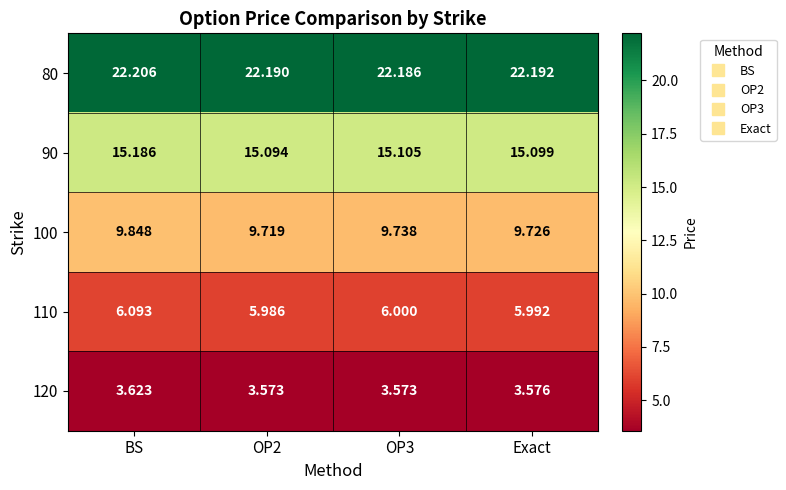

At Exact, list the series in order from smallest to largest.

120, 110, 100, 90, 80